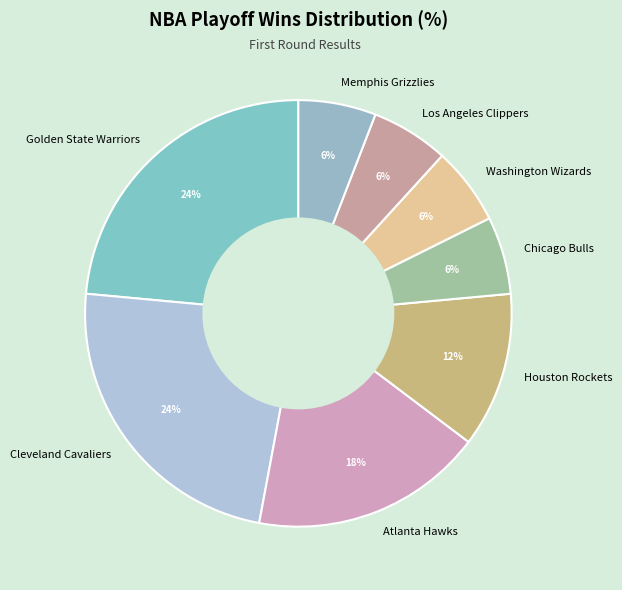

To the nearest percent, what is the difference between the Memphis Grizzlies and Cleveland Cavaliers slice percentages?

18%